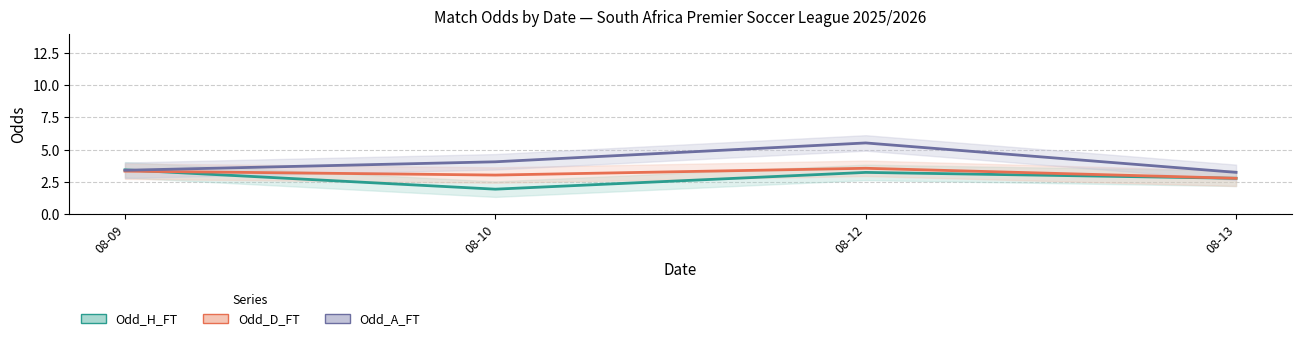

What is the total value across all series at 08-12?

12.3